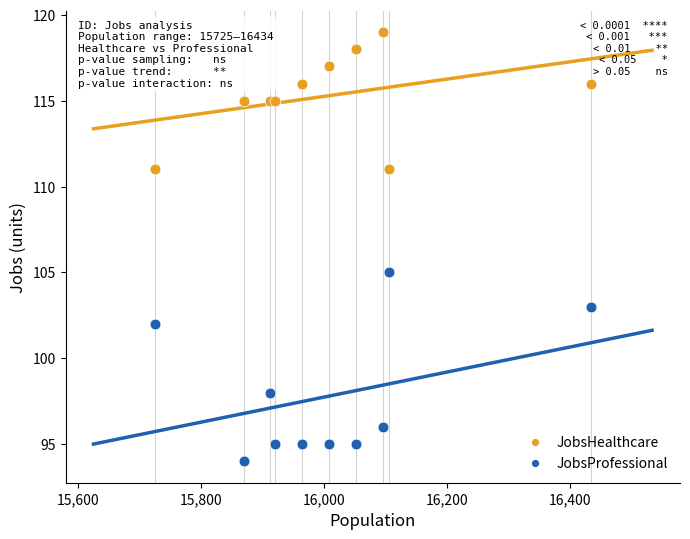

Across all series, what Y value is closest to 106?

105